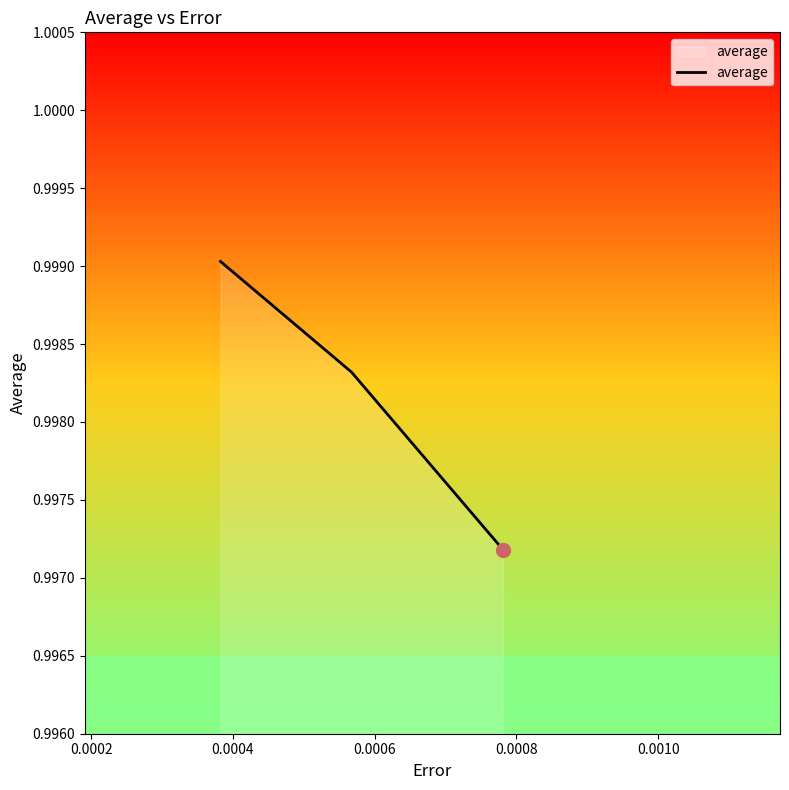

Count the values in the range 0 to 1.

3